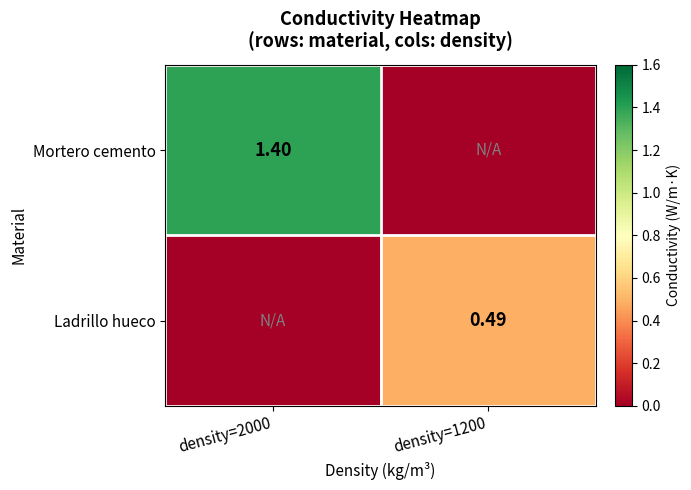

How many data points does each series have?

2